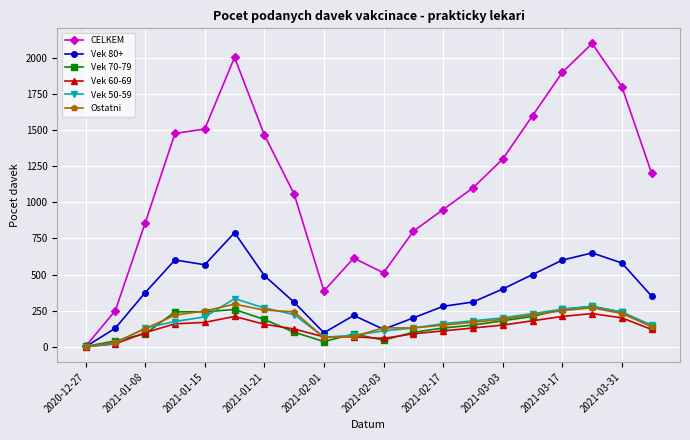

What is the greatest value displayed?

2100